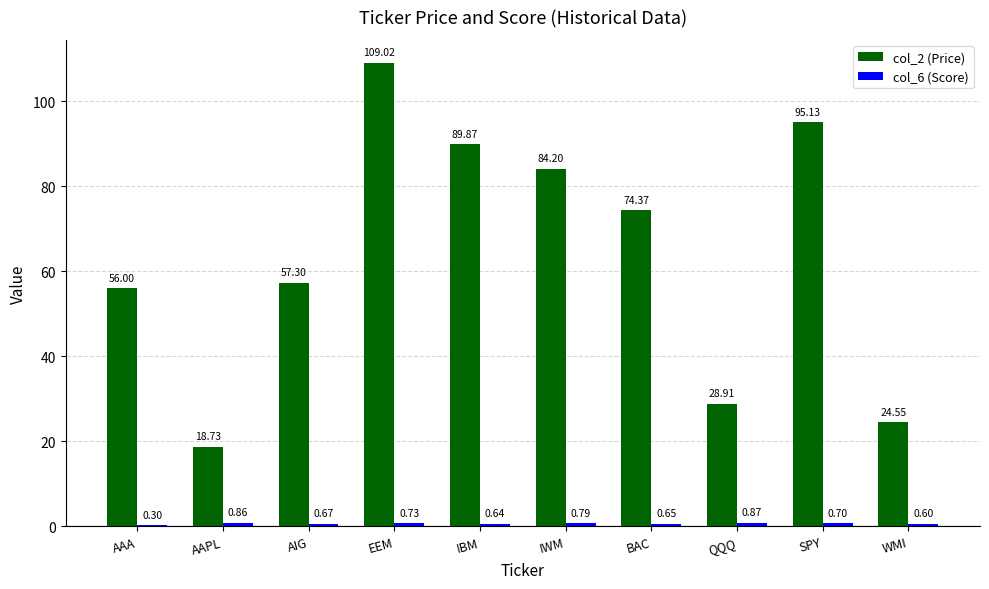

True or false: col_2 (Price) has a value of 15.9 at AIG.

False